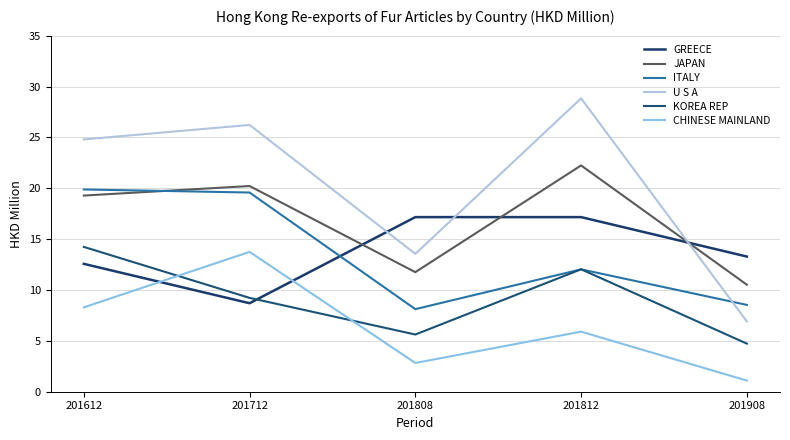

What is the spread (max minus min) of values at 201812?

22.9